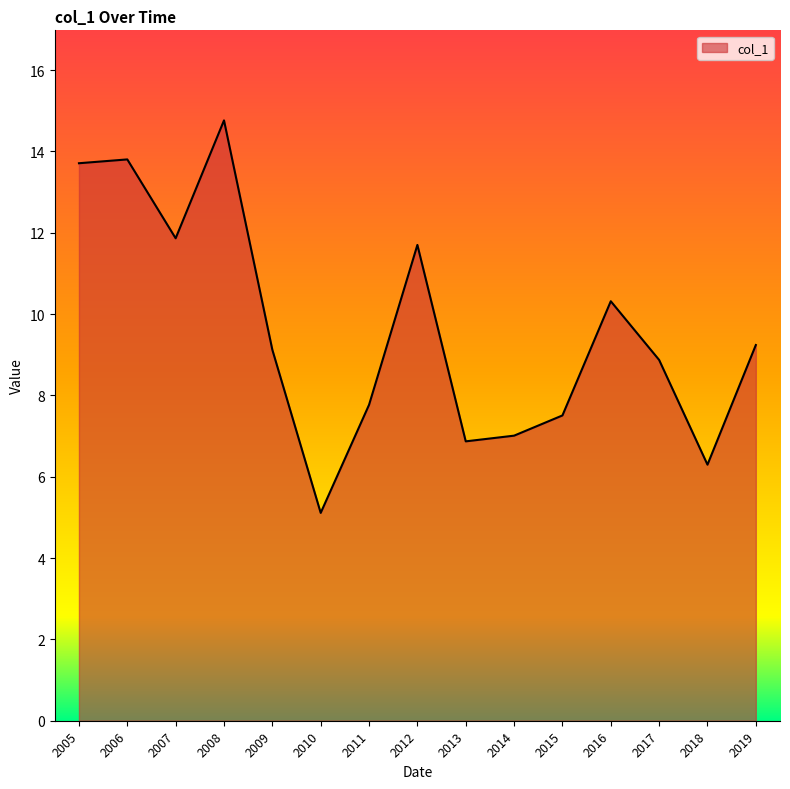

Which category has the highest value across all series?

2008